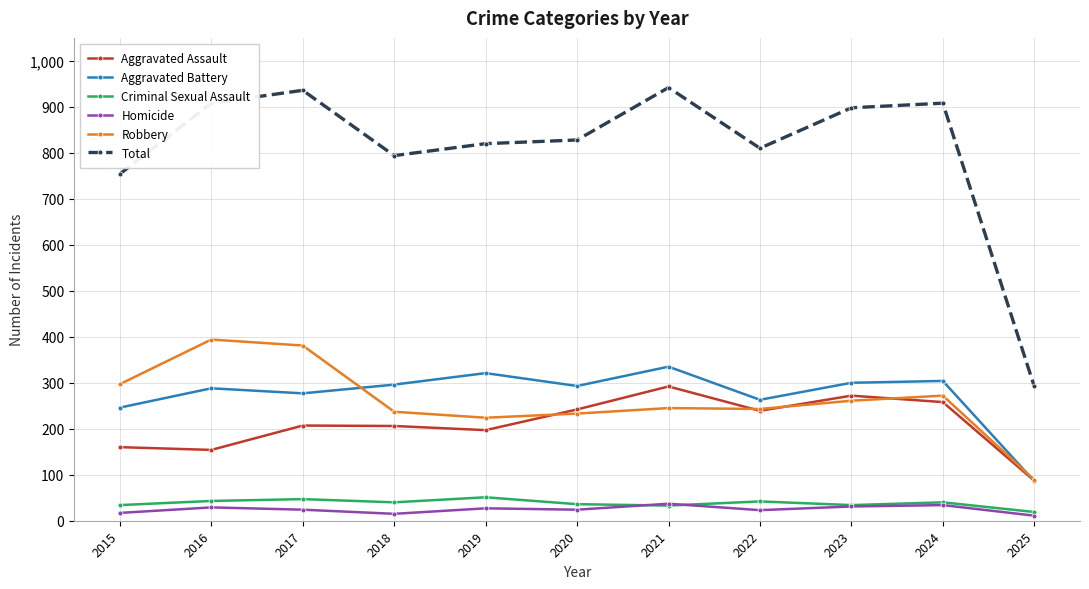

The value of Aggravated Assault at 2015 is 160. True or false?

True